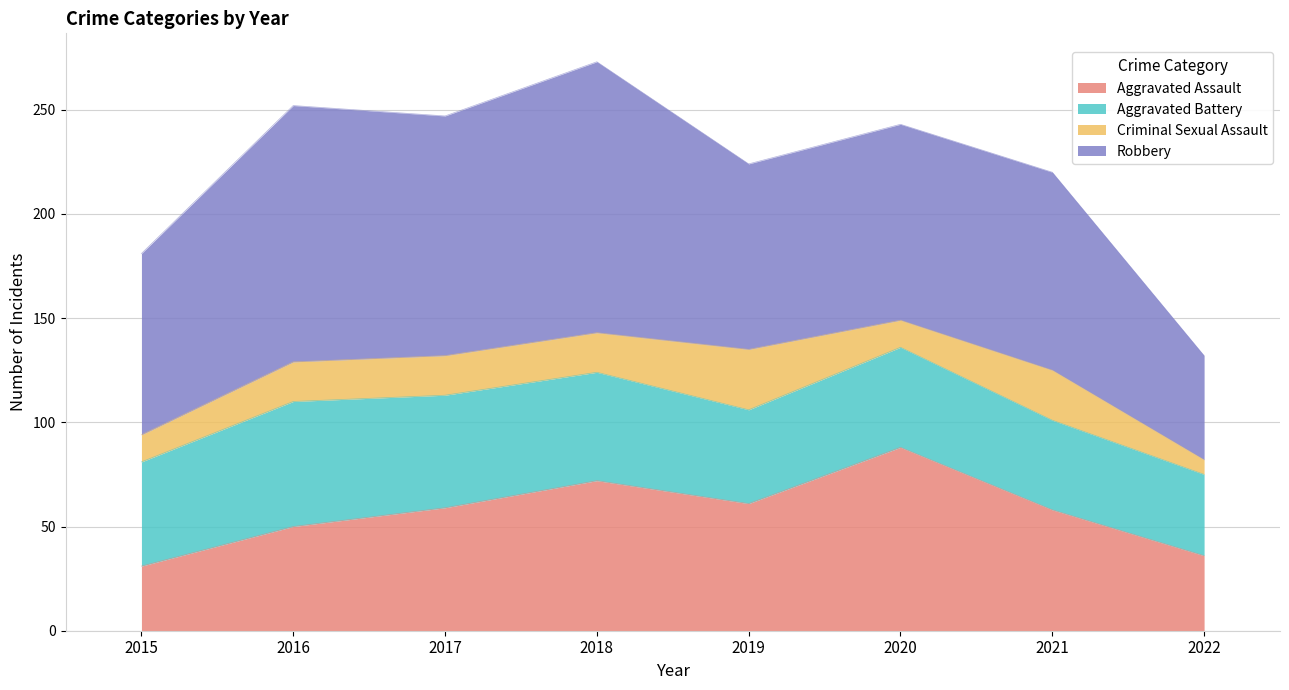

What is the average value of the Robbery series?

98